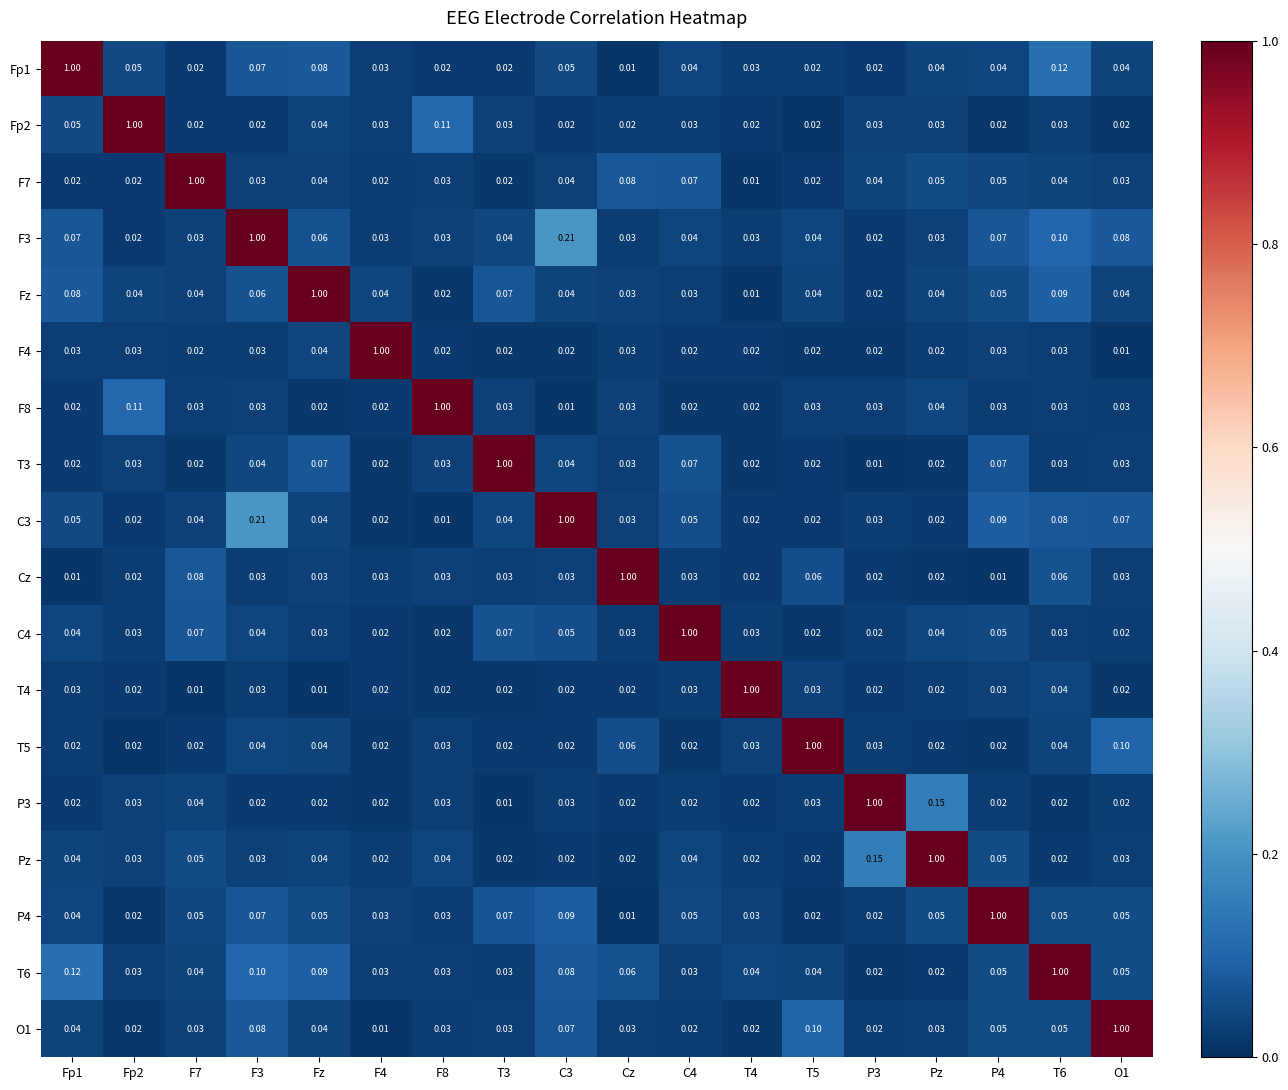

Is the value of Pz at P4 greater than the value of P4 at T4?

Yes